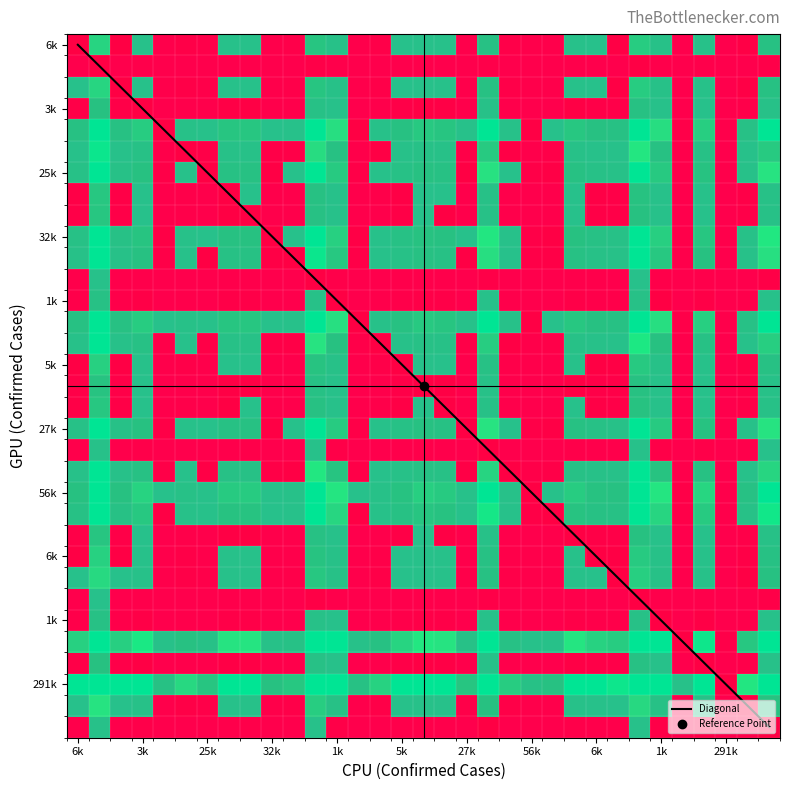

Which category has the lowest value across all series?

6k